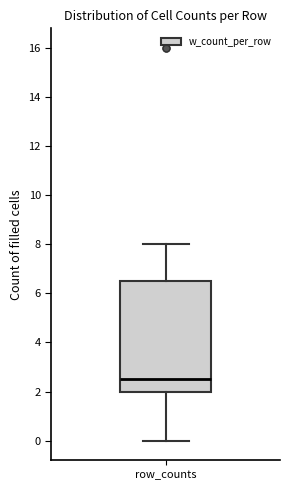

Transcribe this box plot: give where the median line is, the range the box spans, and where the two whiskers end, as read against the y-axis. The values are not printed on the chart, so give them approximately, as read against the axis.

median 2.6, box 2.0 to 6.6, whiskers 0.0 to 8.0